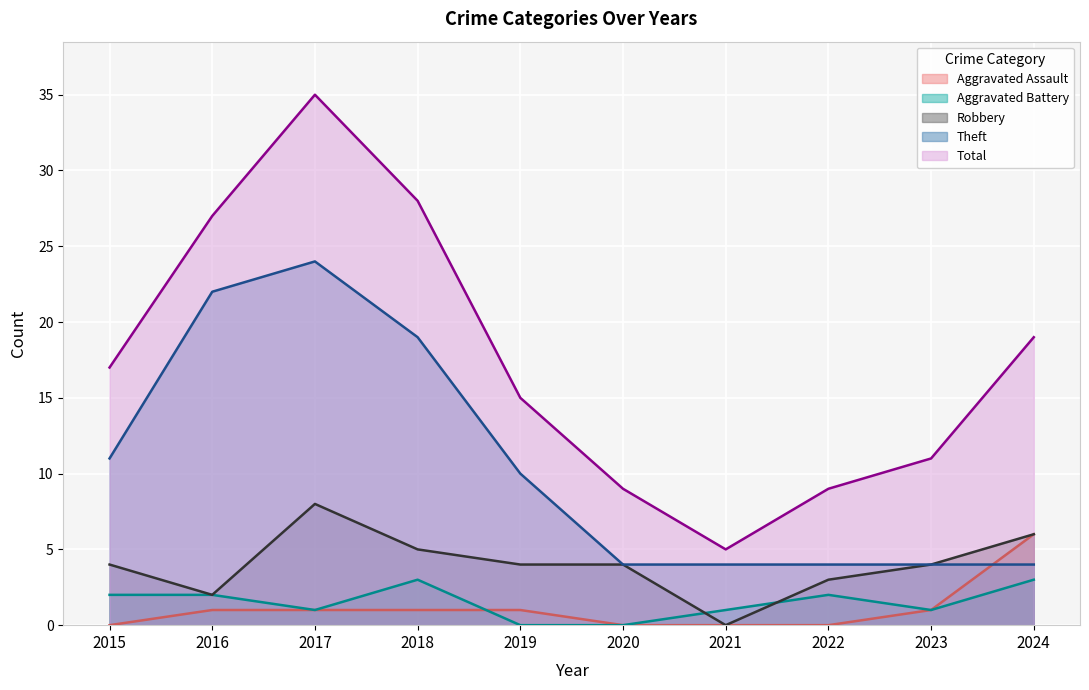

True or false: Aggravated Battery and Theft cross at least once.

False